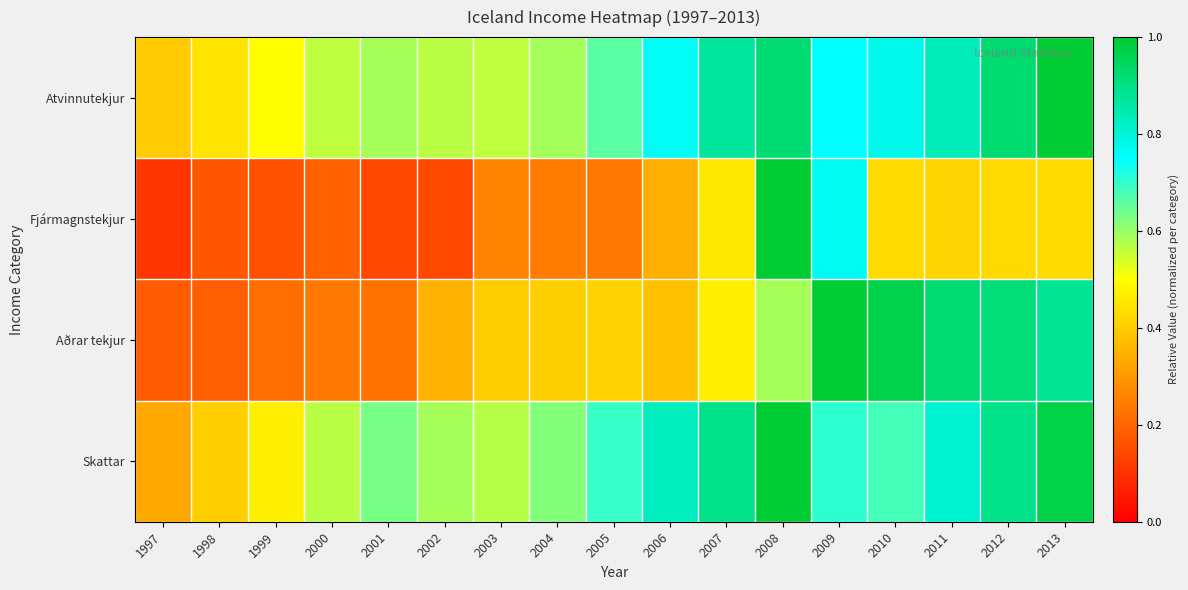

What is the minimum value shown in the chart?

0.1